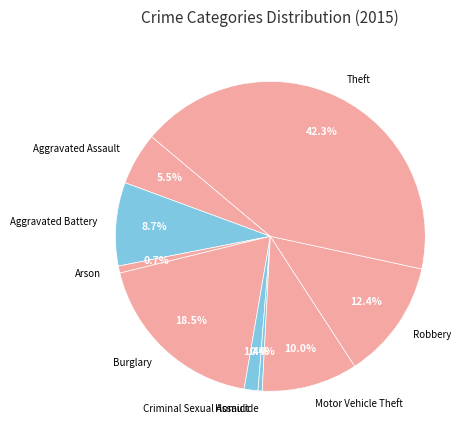

Is there any slice that represents more than half of the pie?

No